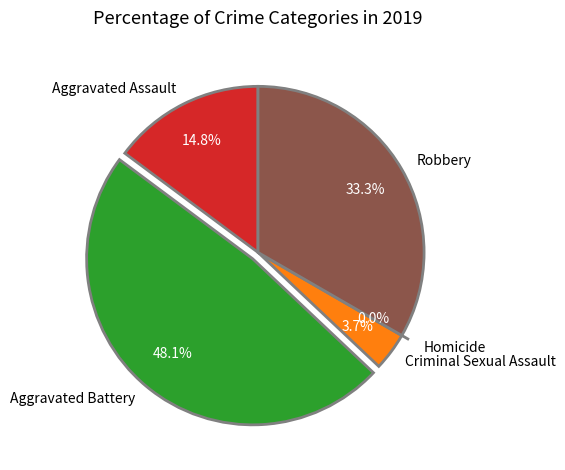

To the nearest percent, what is the average slice percentage?

20%